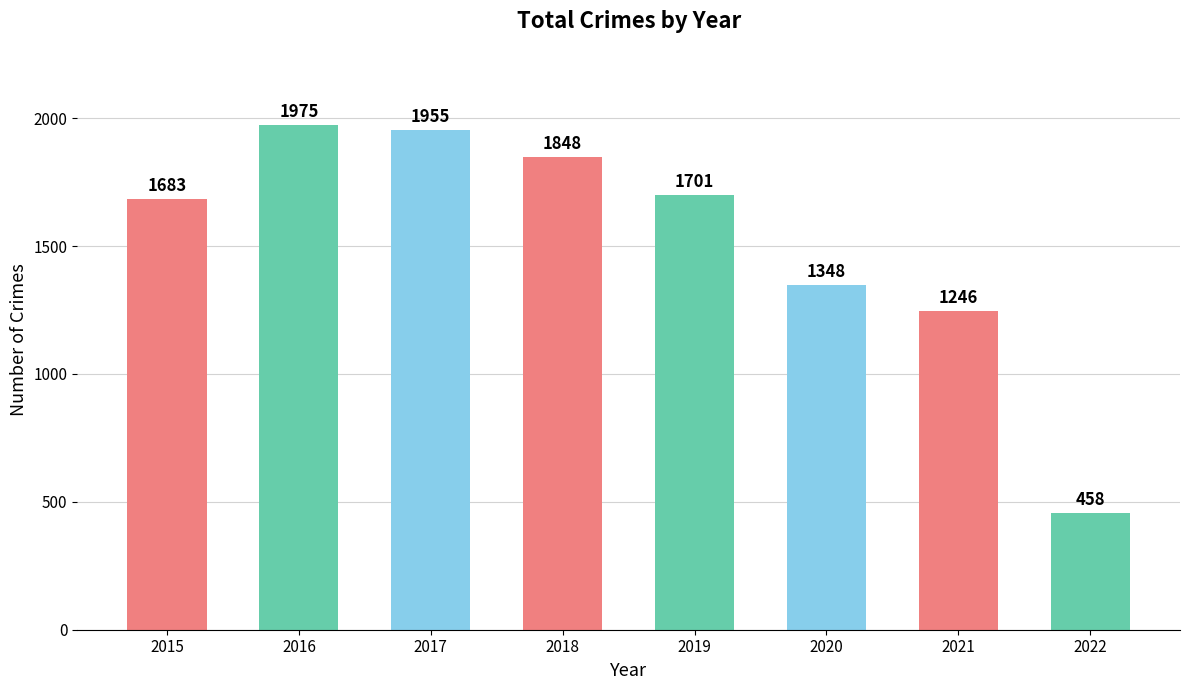

What is the value of the 3rd bar from the left?

1955